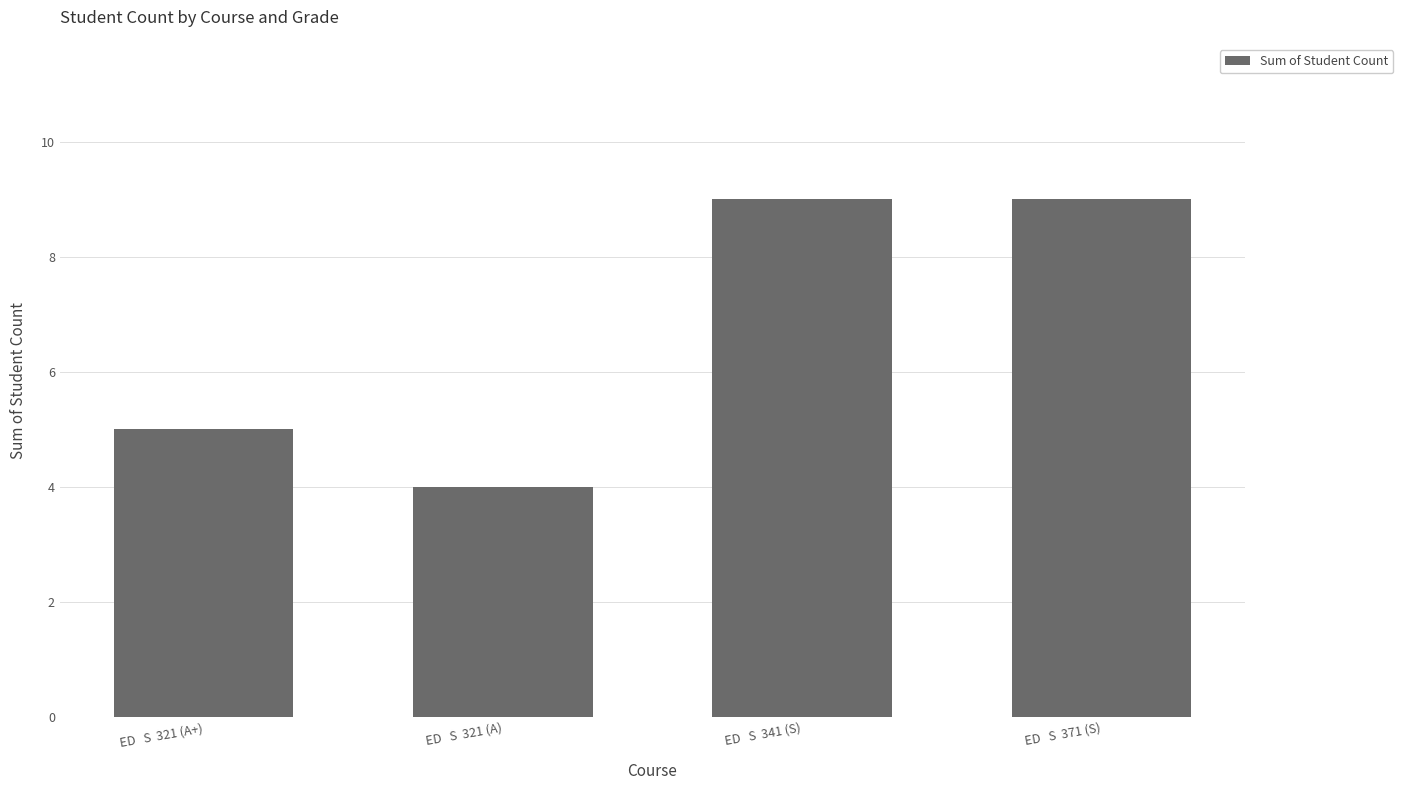

The value at ED   S  371 (S) is 9. True or false?

True